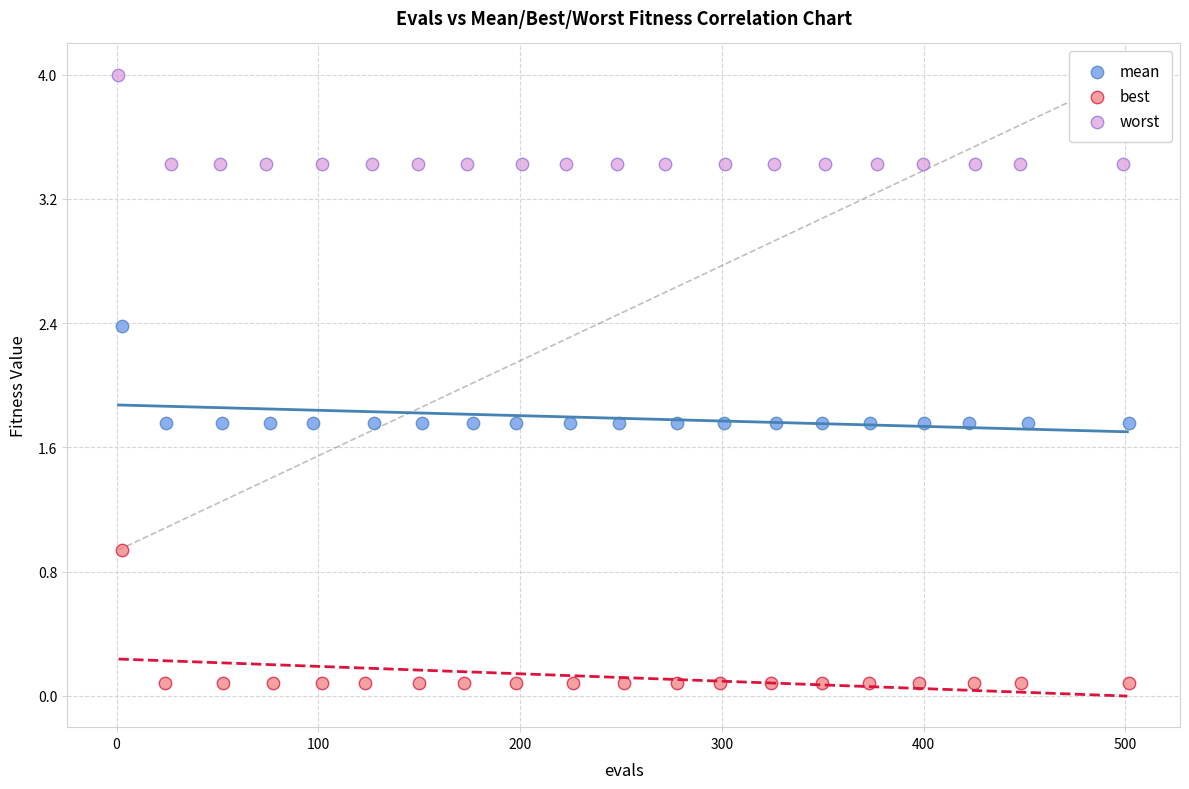

Which series has the widest spread of Y values?

best